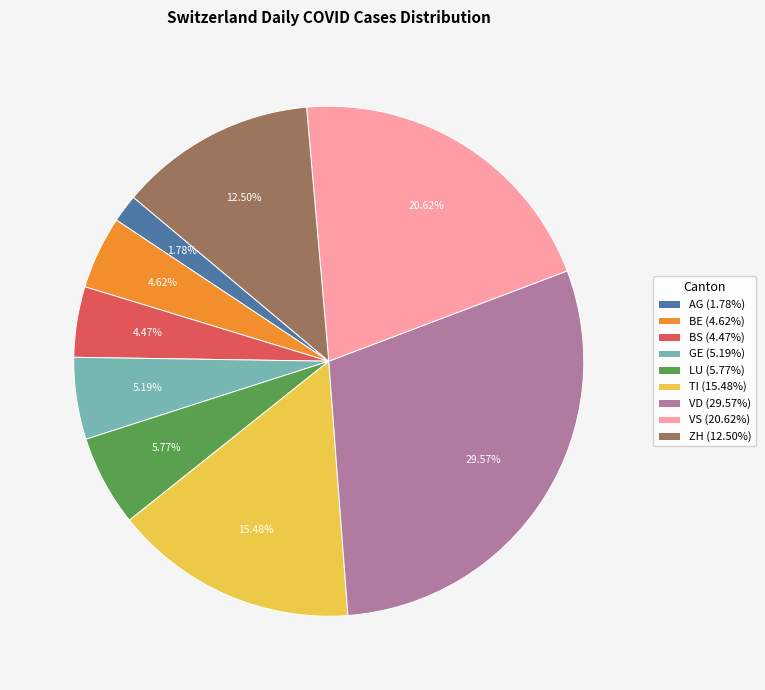

Is the sum of BS (4.47%) and GE (5.19%) greater than half?

No